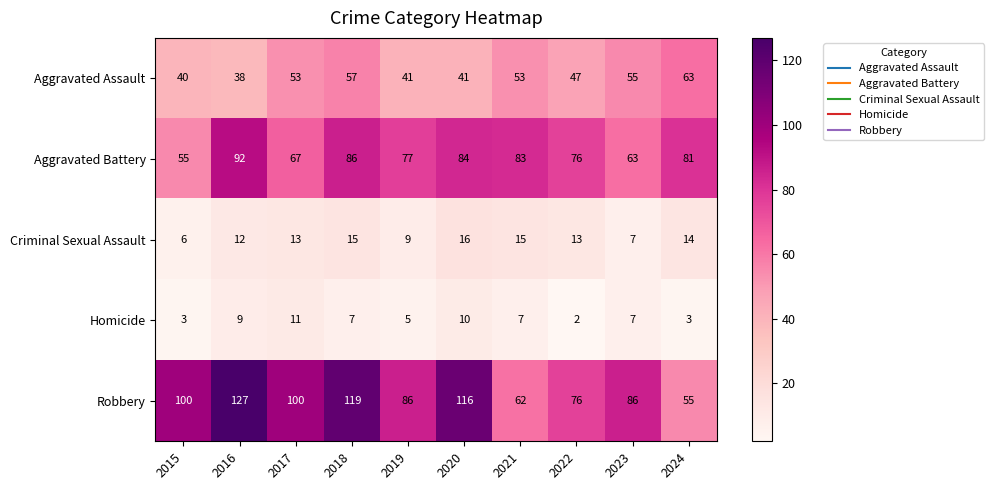

What is the approximate value of Robbery at 2021, to the nearest 5?

60